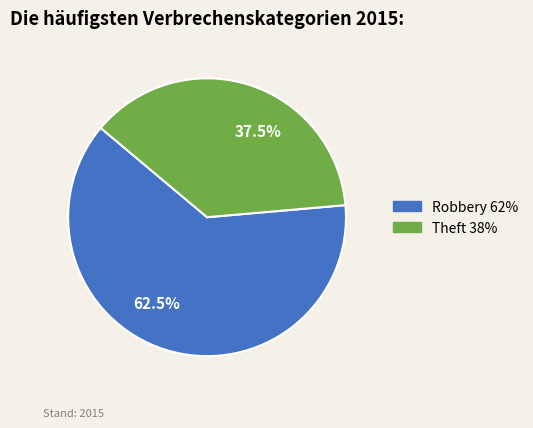

Rank the categories by value from lowest to highest.

Theft 38%, Robbery 62%